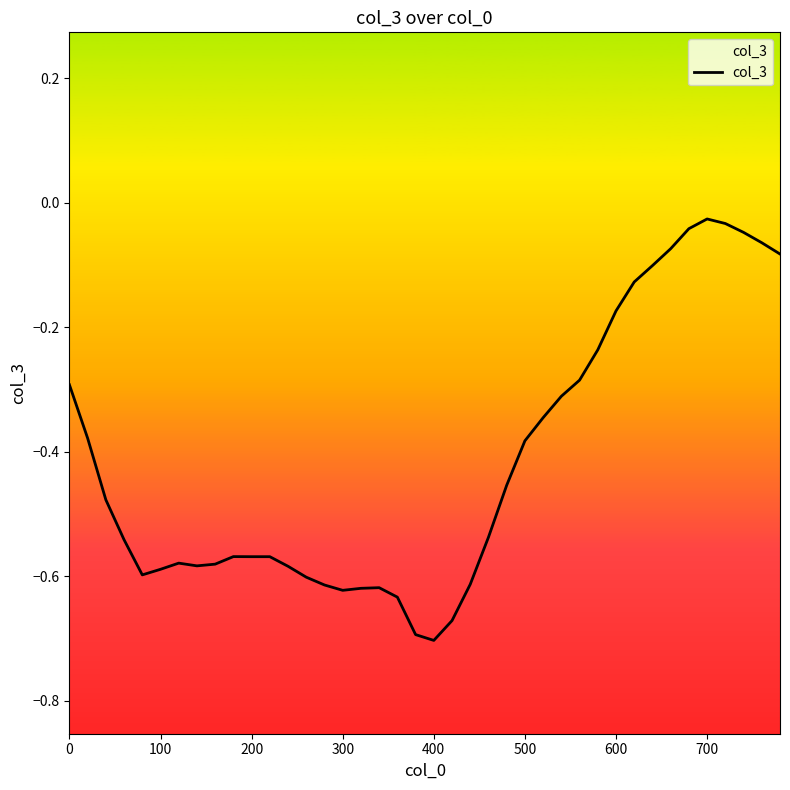

The value at 200 is -0.4. True or false?

False